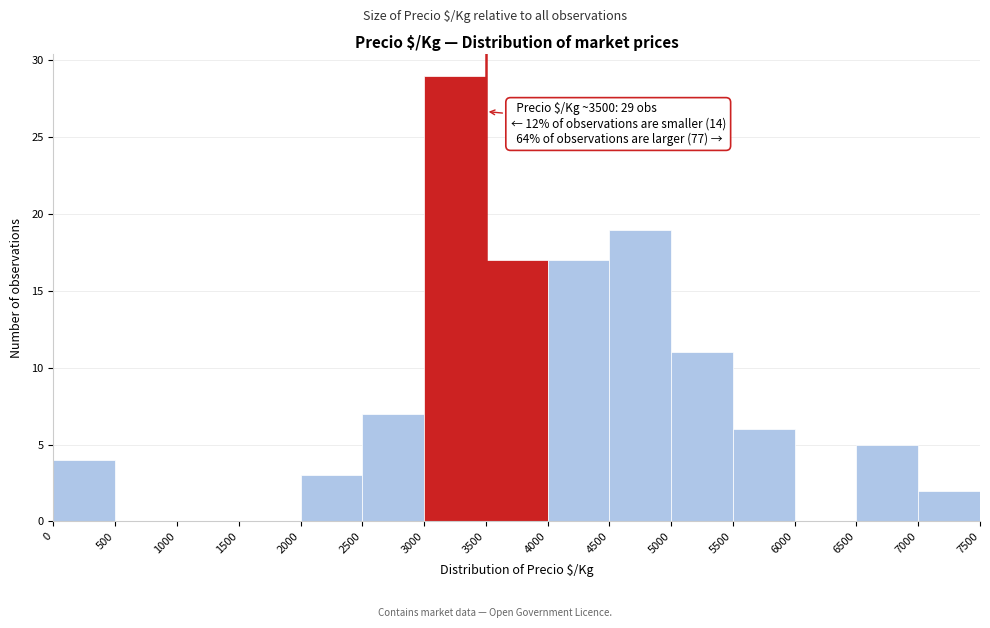

Which range on the x-axis has the tallest bar?

3000 to 3500